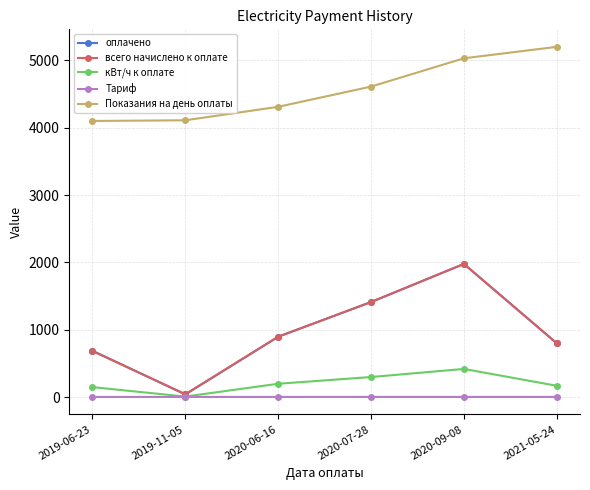

Is the value of оплачено at 2020-09-08 greater than the value of кВт/ч к оплате at 2021-05-24?

Yes